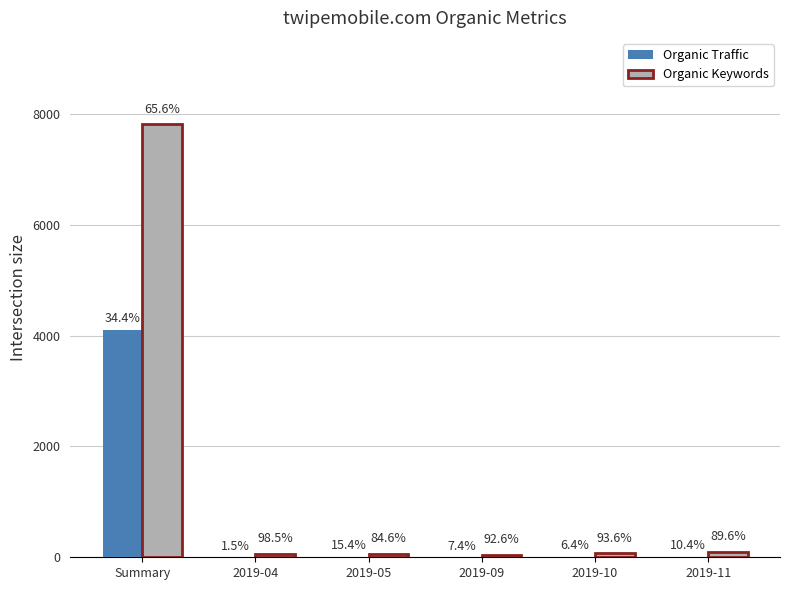

What are all the series names shown in the legend?

Organic Traffic, Organic Keywords